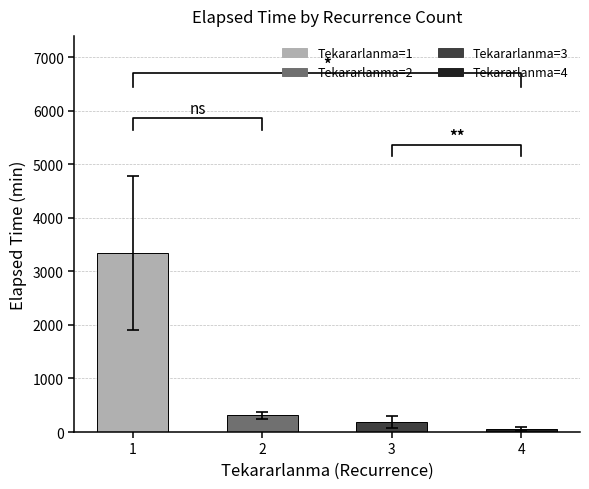

At which label is the value closest to 1696?

2